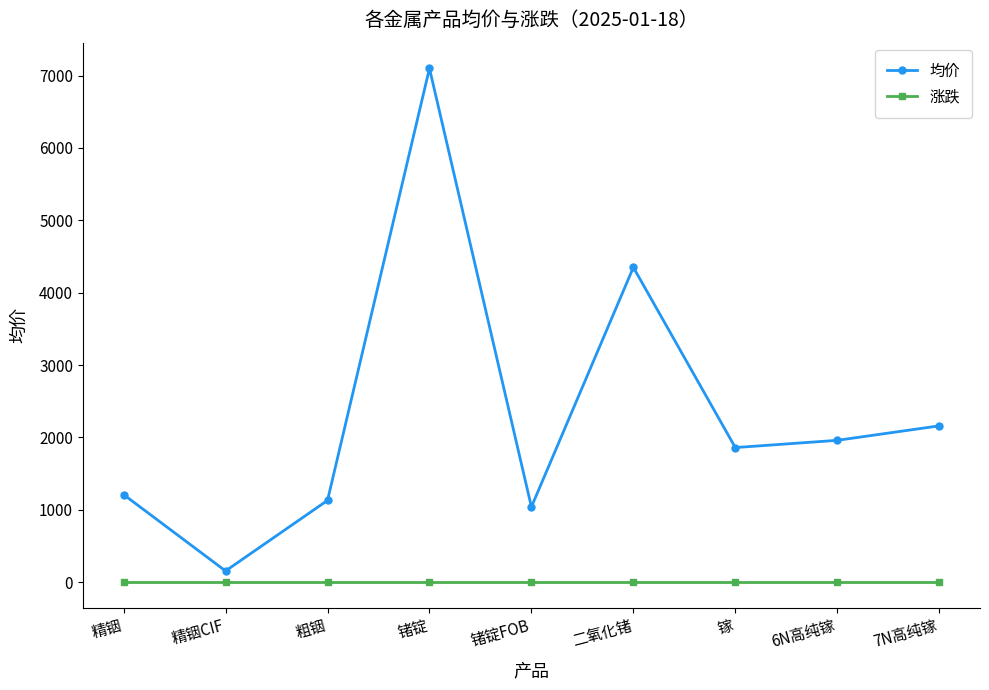

What is the value of the 均价 point at the 1st from the left?

1210